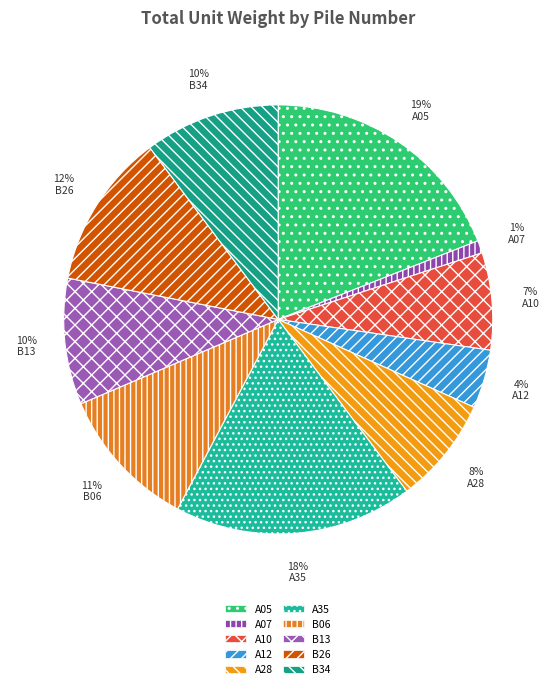

Which category has the biggest portion of the pie?

A05